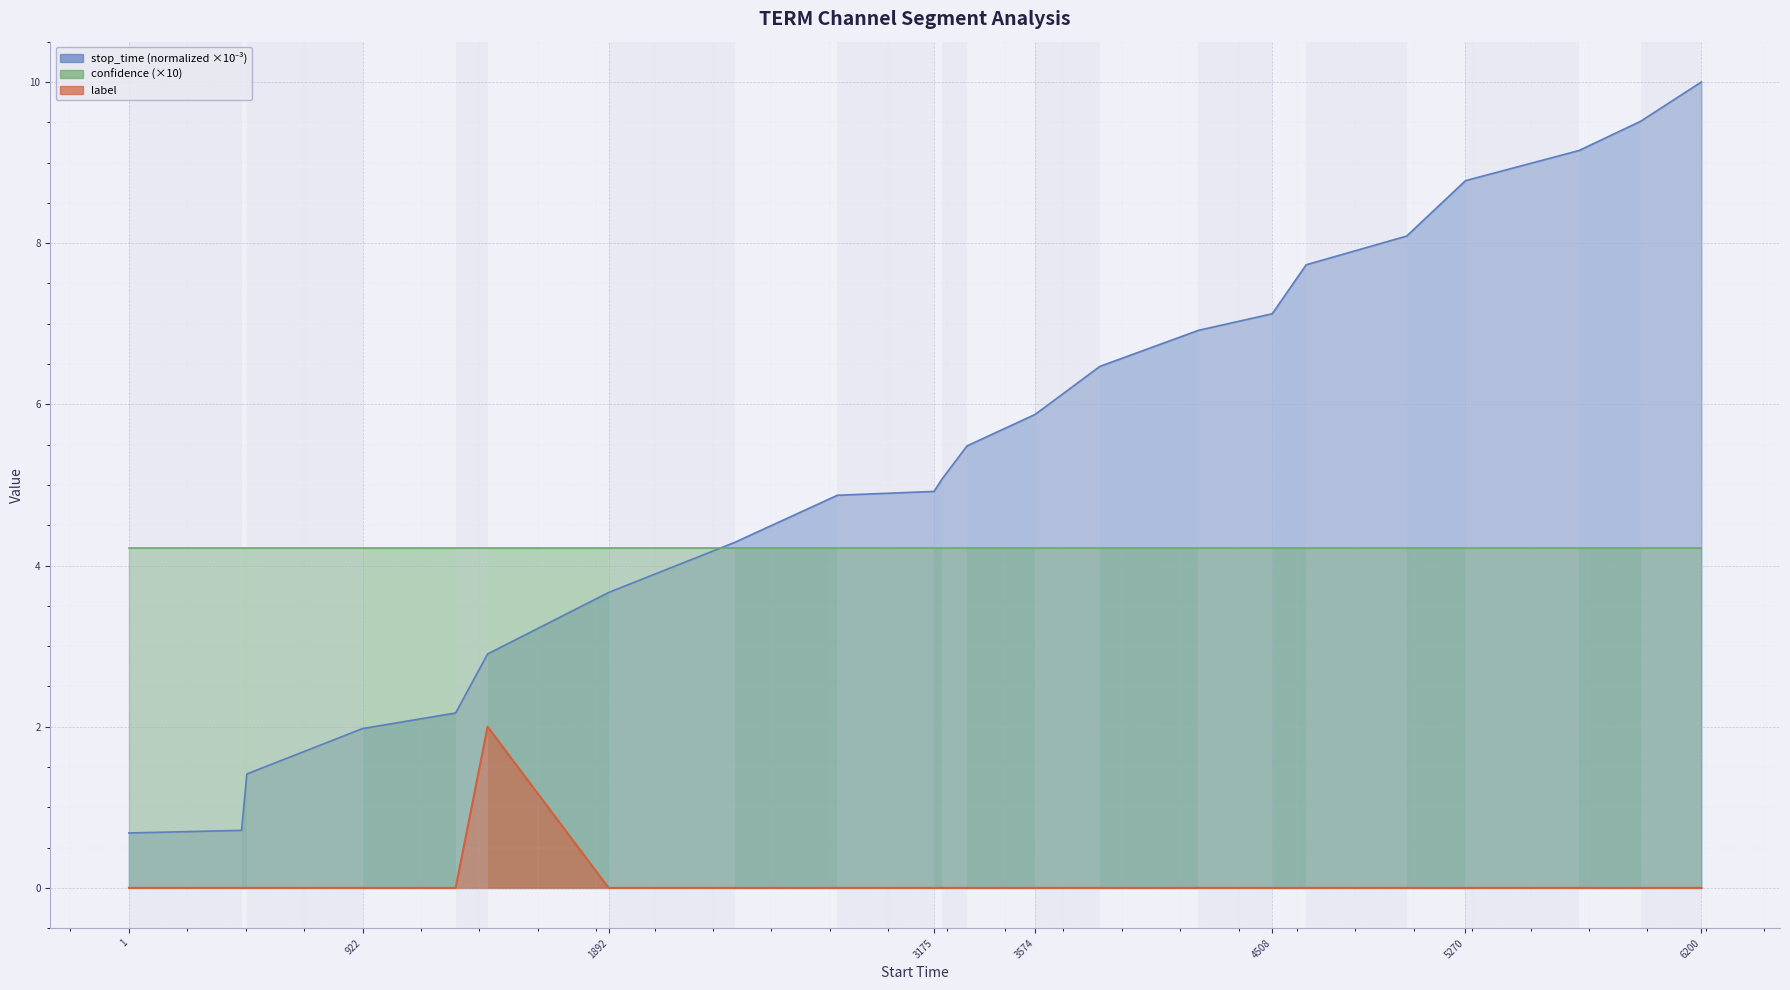

True or false: stop_time has more than 1 interior local peaks.

False